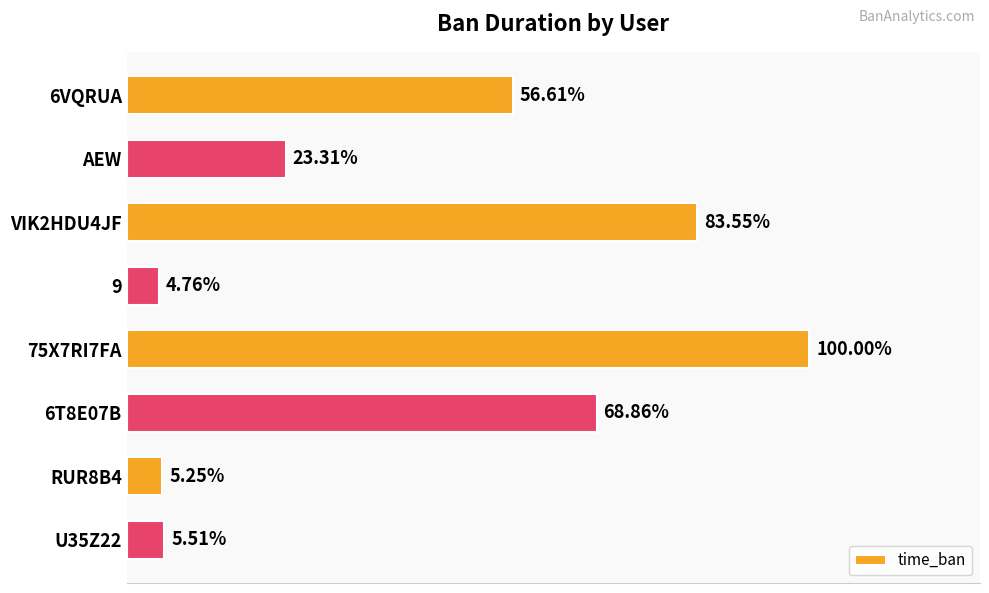

What is the difference between the maximum and second lowest values?

1308051140000